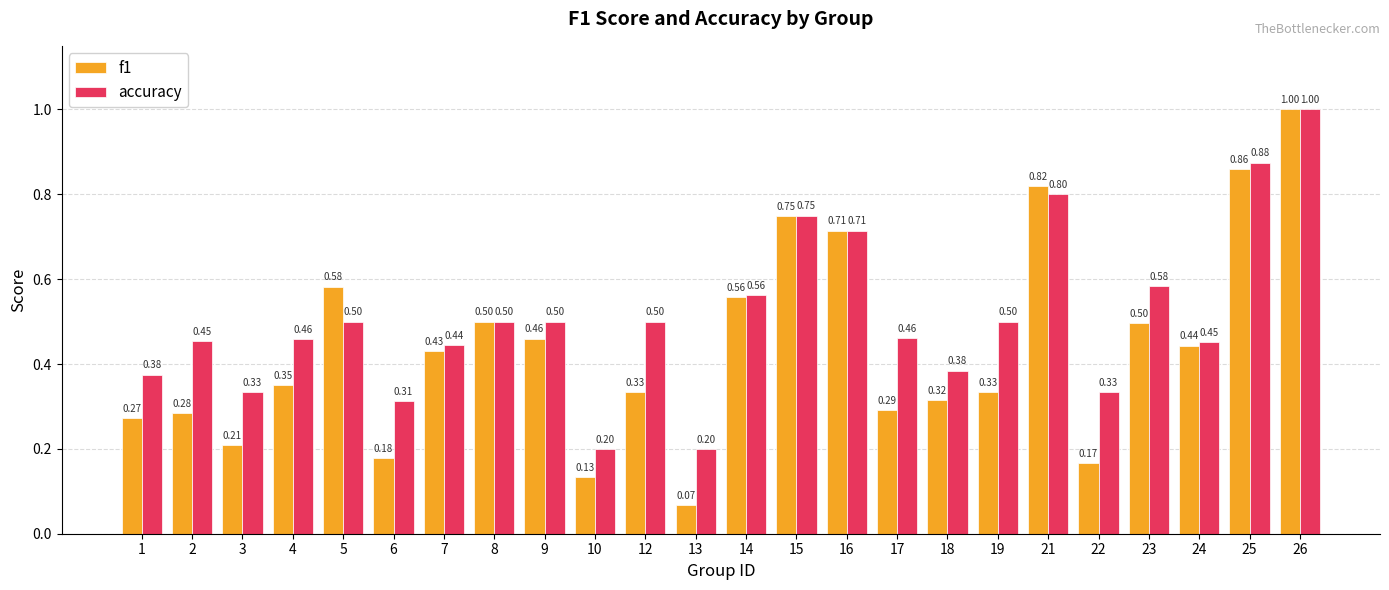

List the series in order of their overall mean, highest first.

accuracy, f1